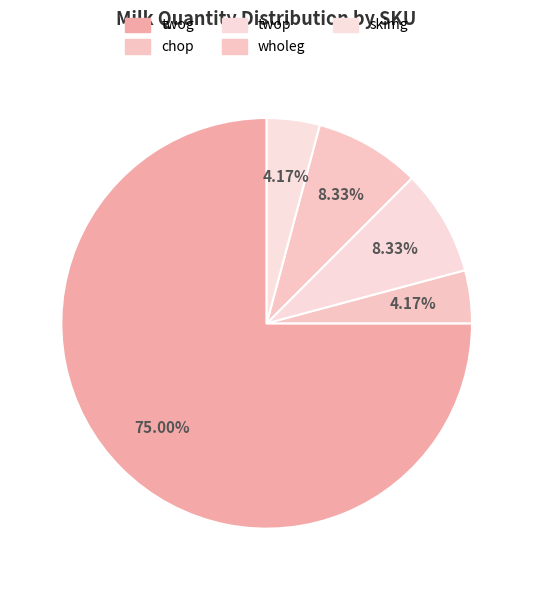

Does any single category account for the majority?

Yes